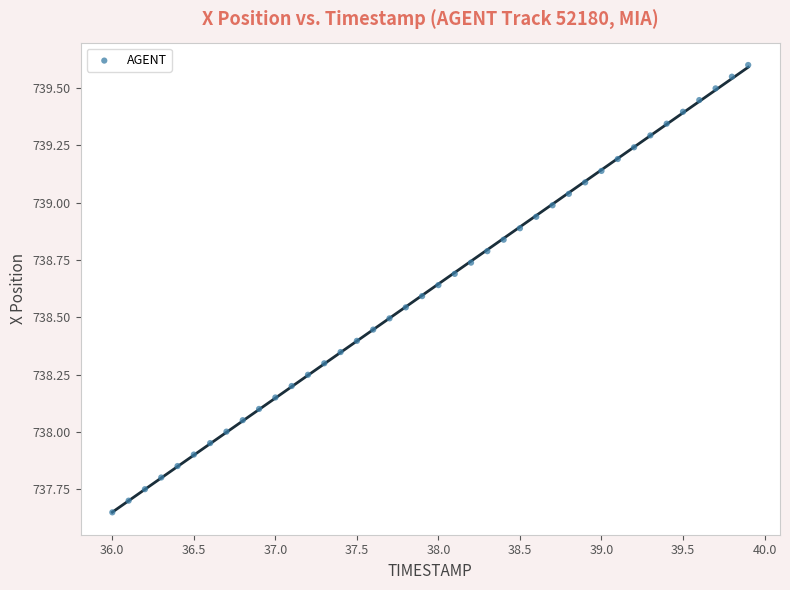

What is the range of Y values (max minus min)?

2.0